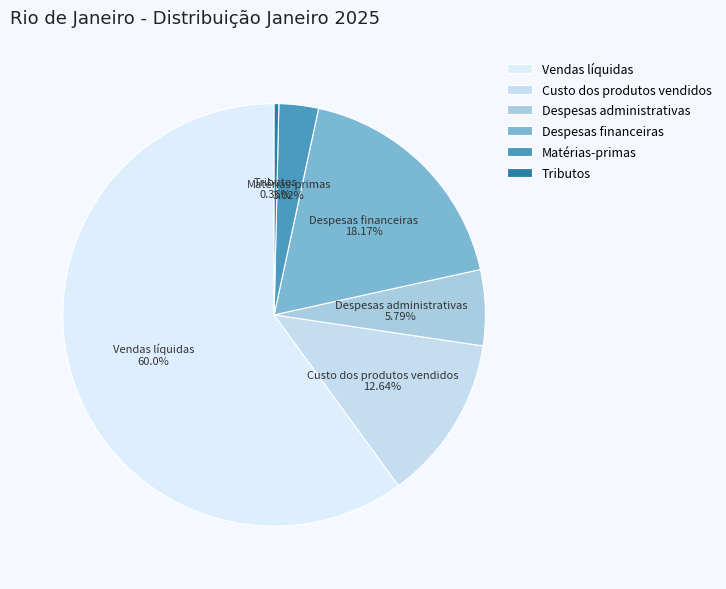

Is the sum of Tributos and Vendas líquidas greater than half?

Yes